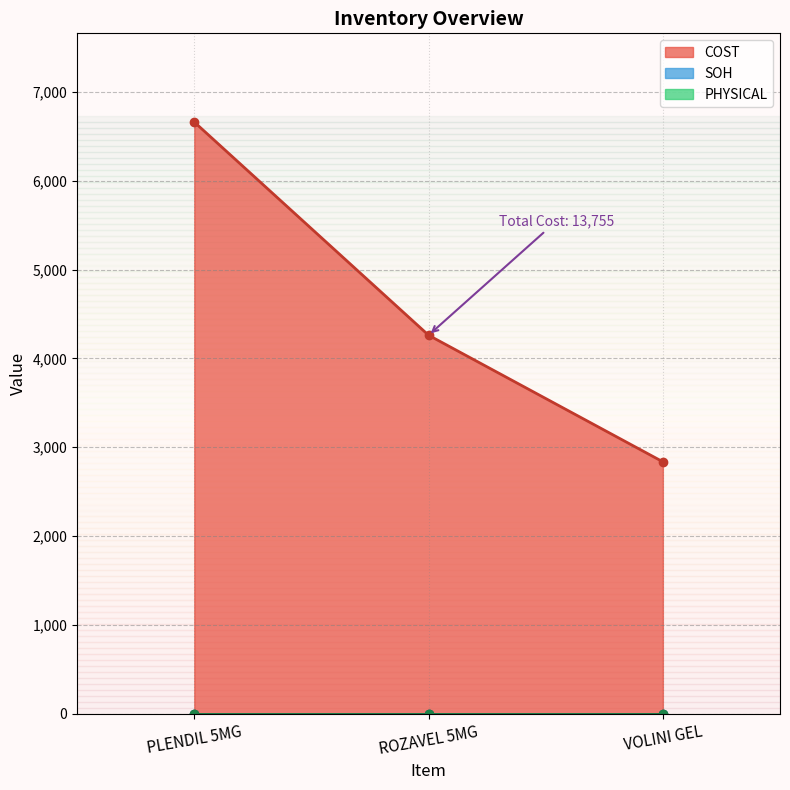

At PLENDIL 5MG, list the series in order from smallest to largest.

SOH, PHYSICAL, COST